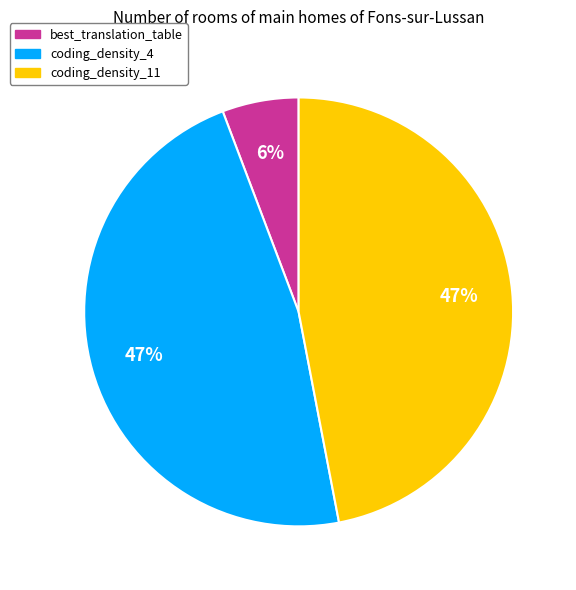

To the nearest percent, what percentage of the pie is coding_density_4?

47%